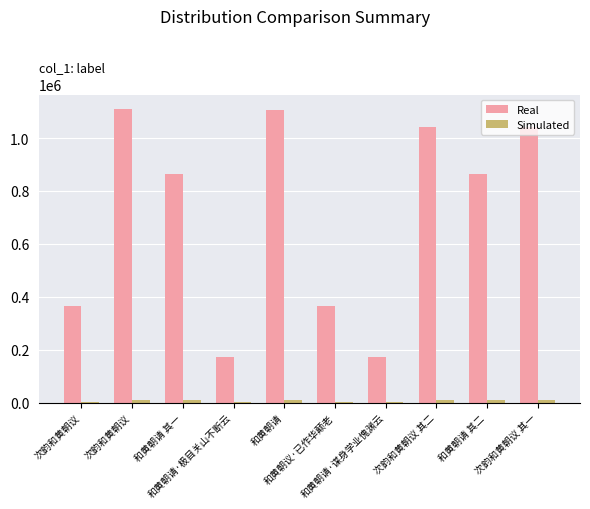

How many series are shown in this chart?

2